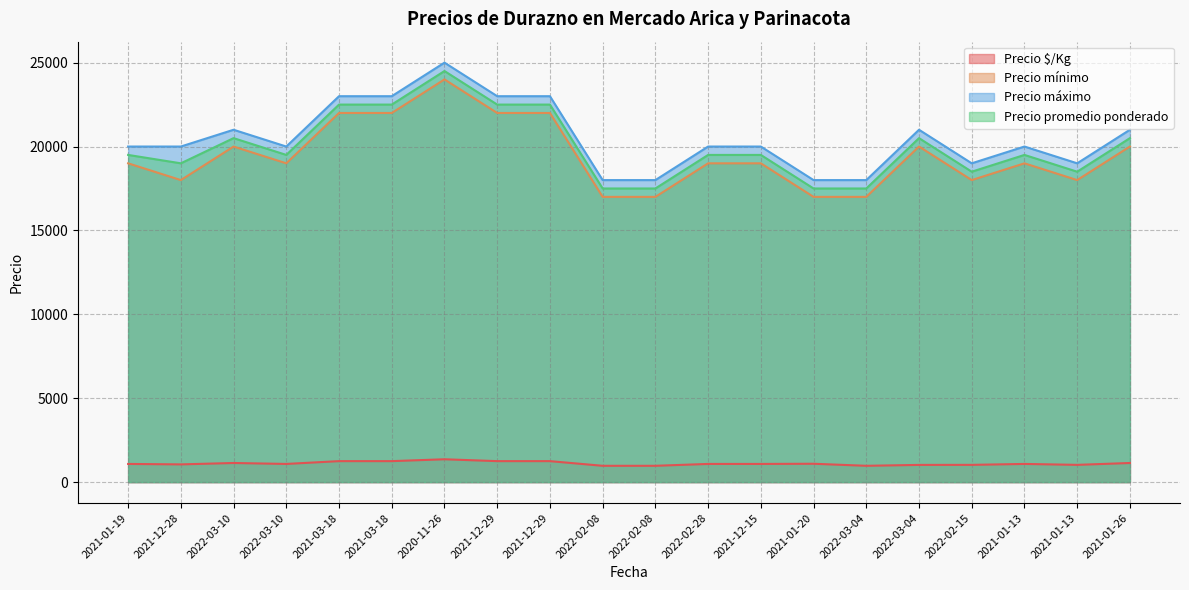

At which label is Precio promedio ponderado closest to 21000?

2022-03-10